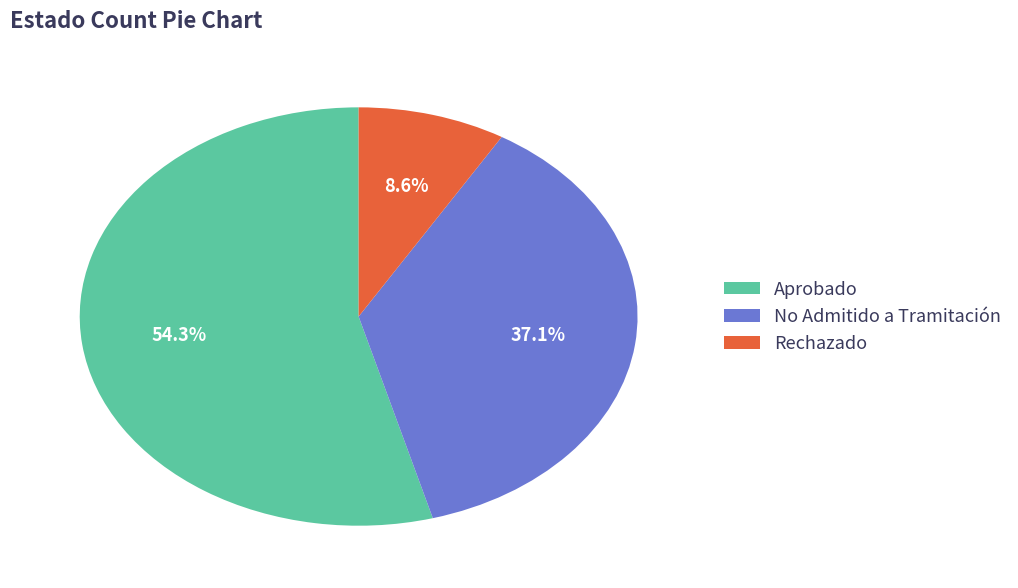

To the nearest percent, what percentage of the pie is Rechazado?

9%